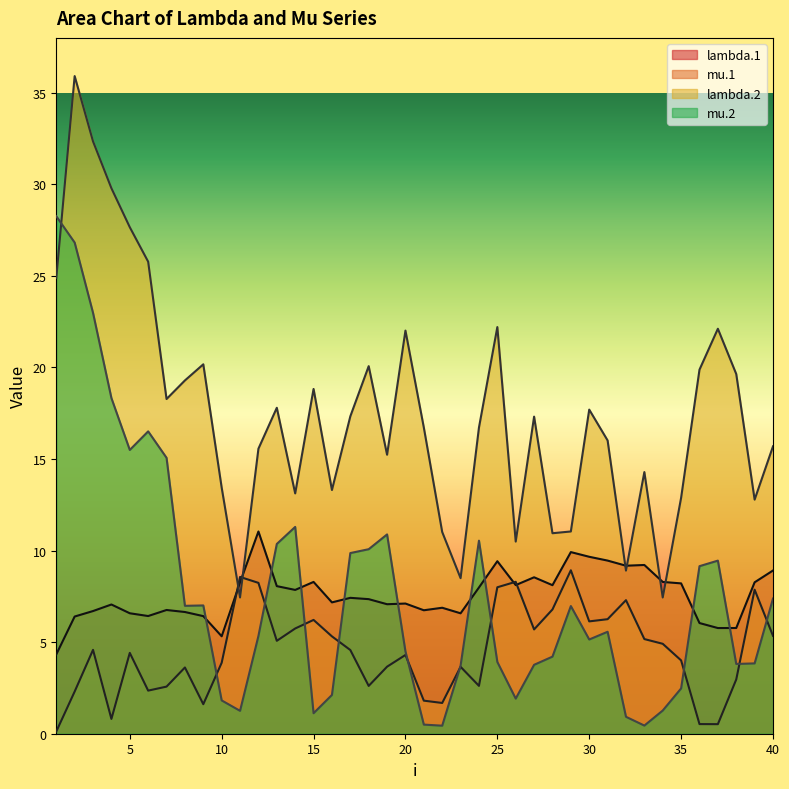

What is the approximate value of mu.2 at 29?

7.0